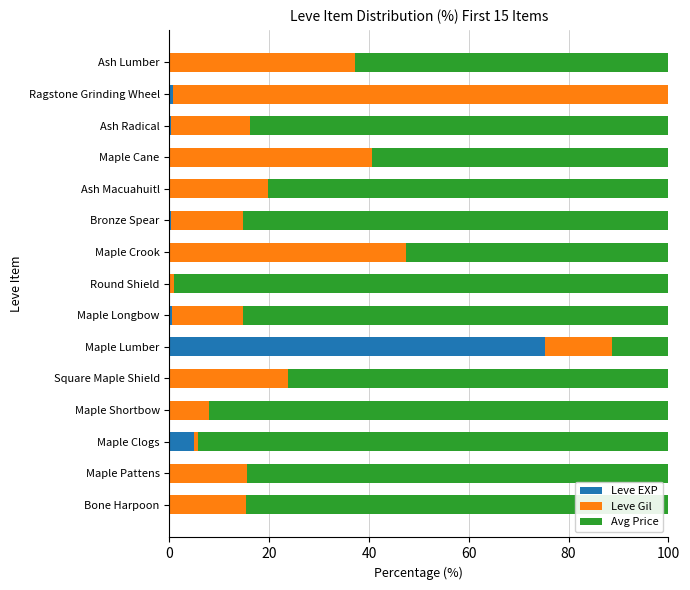

What are all the series names shown in the legend?

Leve EXP, Leve Gil, Avg Price